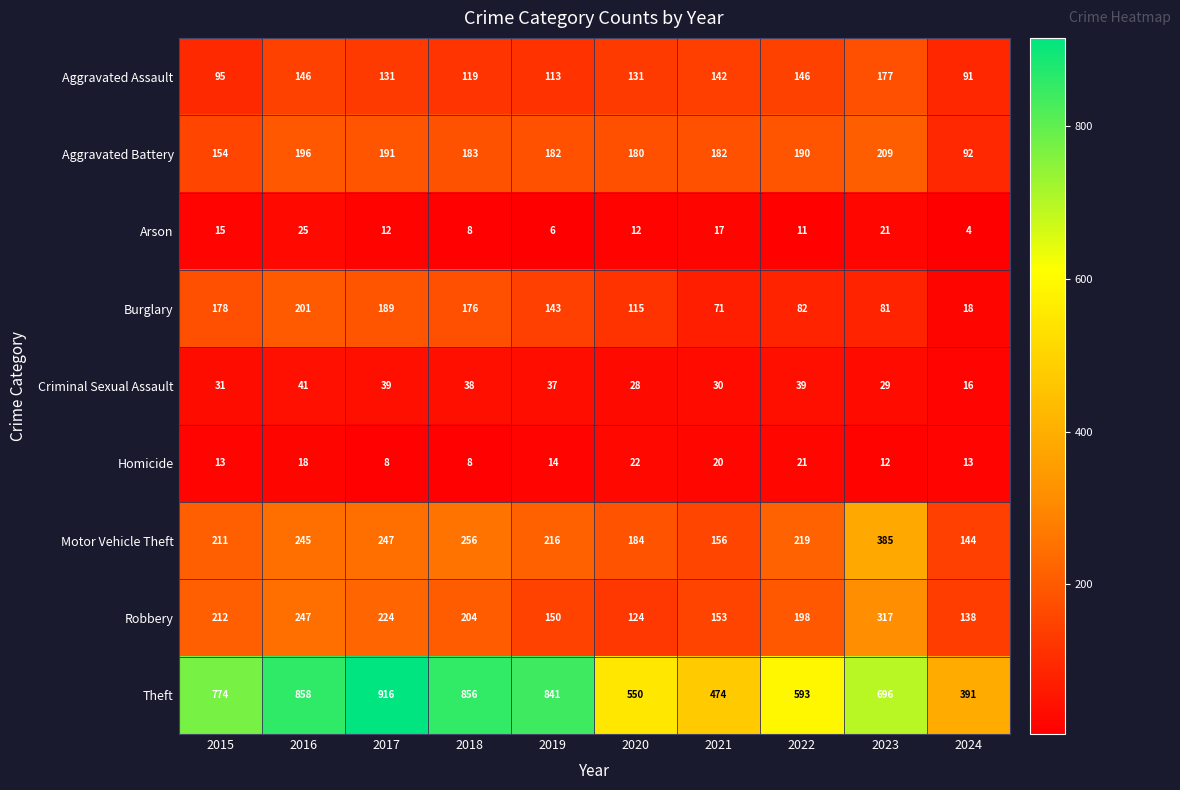

What is the sum of the Aggravated Assault values at 2024 and 2023?

268